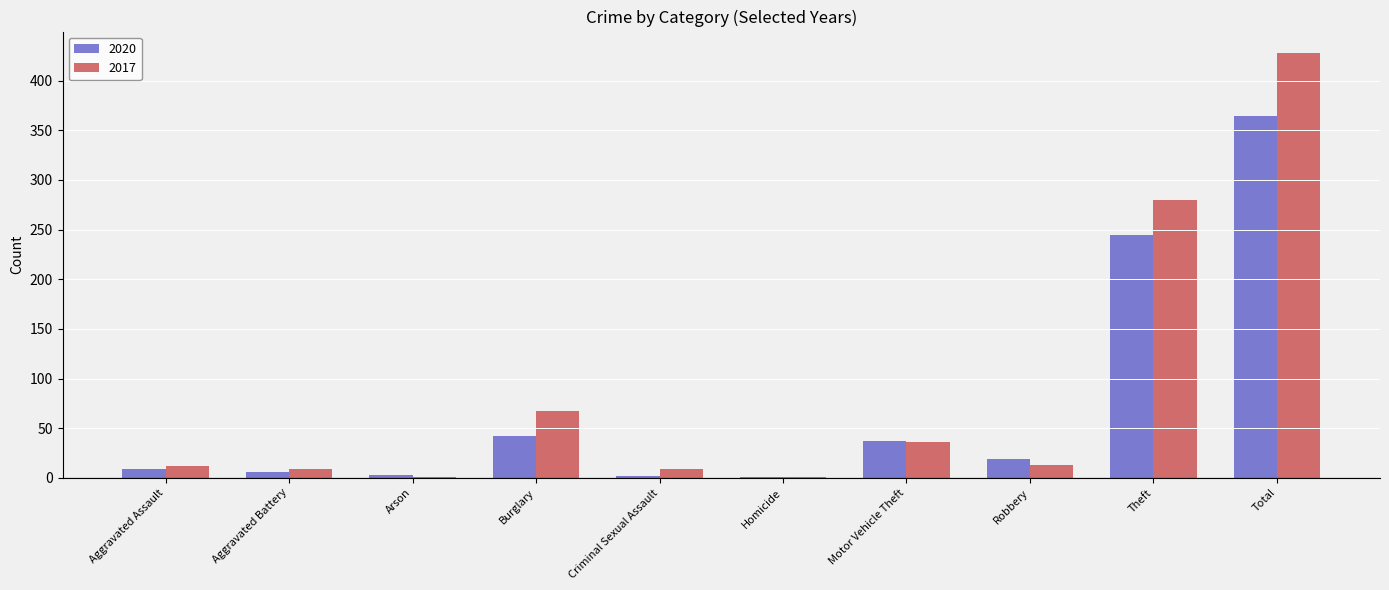

Is it true that 2017 equals 36 at Motor Vehicle Theft?

True